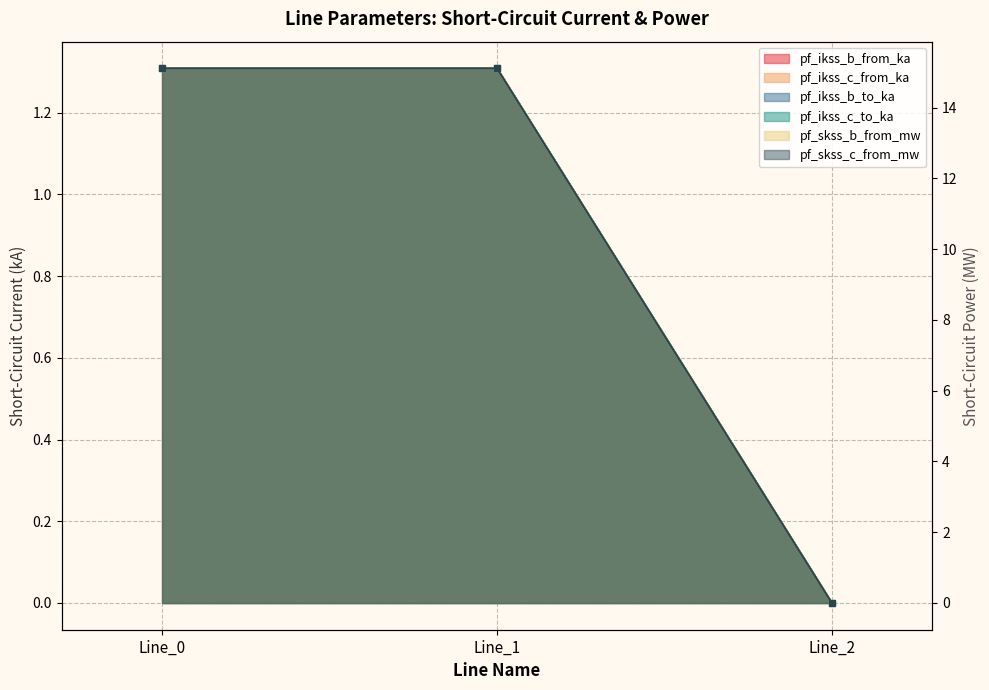

The value of pf_ikss_b_from_ka at Line_1 is 1.3. True or false?

True